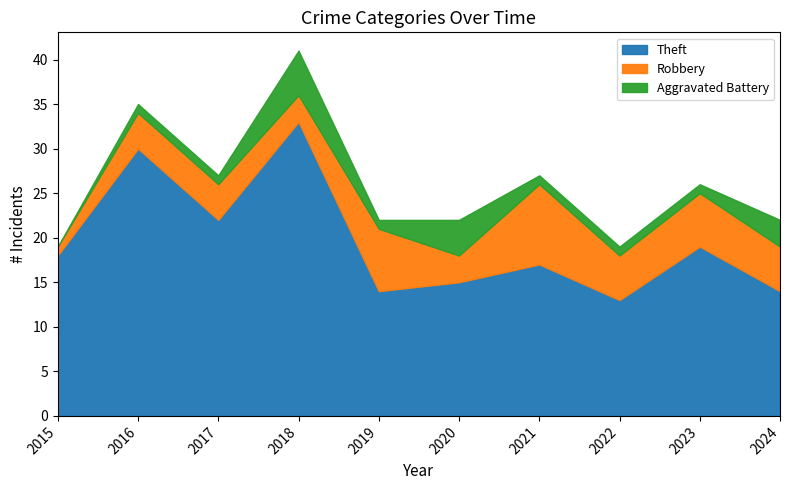

Between which two adjacent categories do Robbery and Aggravated Battery first intersect?

2017 and 2018